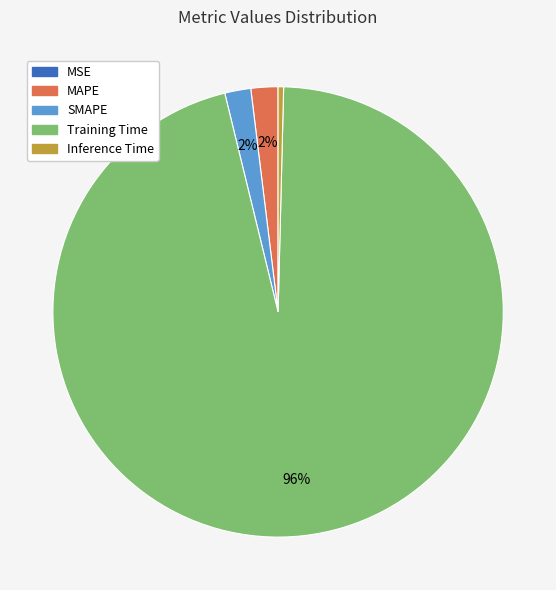

To the nearest percent, what is the difference between the largest and smallest slice percentages?

96%